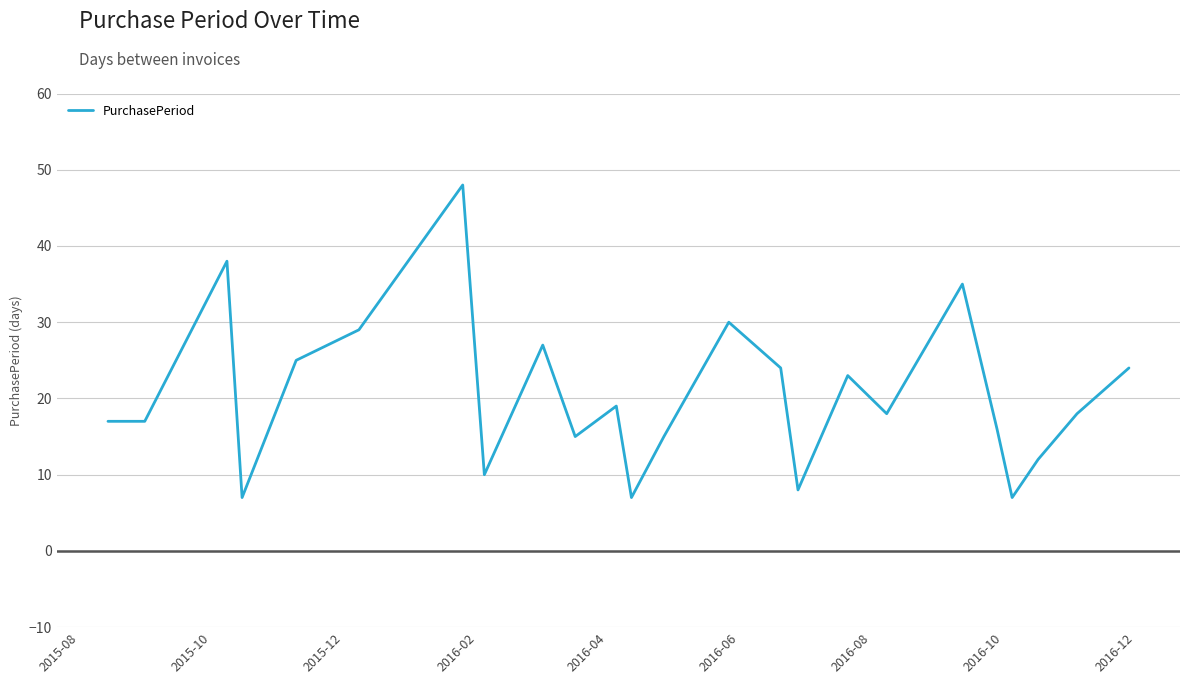

What is the difference between the maximum and minimum values?

41